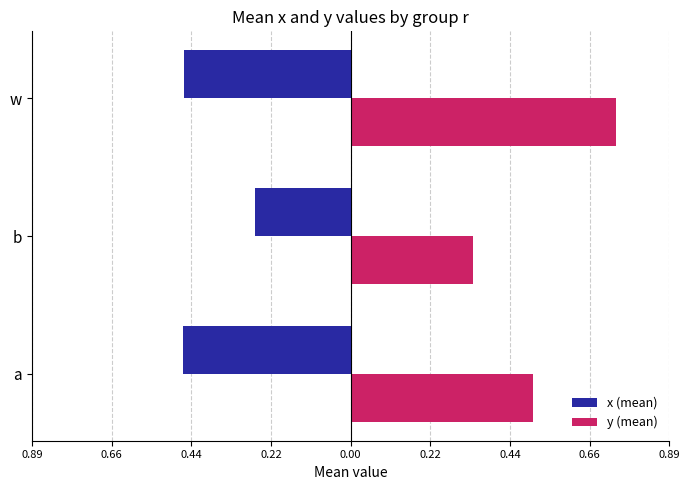

What are all the series names shown in the legend?

x (mean), y (mean)